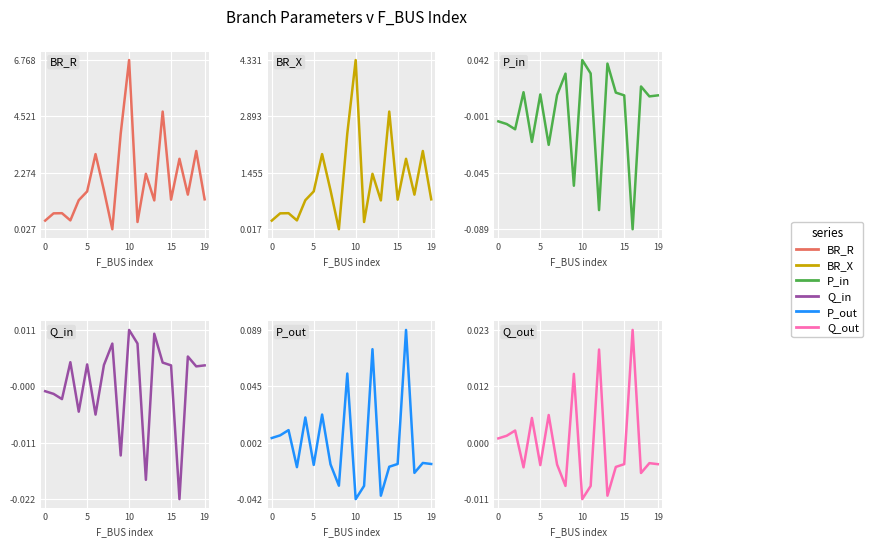

Reading right to left, extract all data points from this chart.

BR_R: 1.2	3.1	1.4	2.8	1.2	4.7	1.2	2.2	0.3	6.8	3.8	0.0	1.6	3.0	1.5	1.2	0.4	0.7	0.7	0.4
BR_X: 0.8	2.0	0.9	1.8	0.8	3.0	0.8	1.4	0.2	4.3	2.5	0.0	1.0	1.9	1.0	0.8	0.2	0.4	0.4	0.2
P_in: 0.0	0.0	0.0	-0.1	0.0	0.0	0.0	-0.1	0.0	0.0	-0.1	0.0	0.0	-0.0	0.0	-0.0	0.0	-0.0	-0.0	-0.0
Q_in: 0.0	0.0	0.0	-0.0	0.0	0.0	0.0	-0.0	0.0	0.0	-0.0	0.0	0.0	-0.0	0.0	-0.0	0.0	-0.0	-0.0	-0.0
P_out: -0.0	-0.0	-0.0	0.1	-0.0	-0.0	-0.0	0.1	-0.0	-0.0	0.1	-0.0	-0.0	0.0	-0.0	0.0	-0.0	0.0	0.0	0.0
Q_out: -0.0	-0.0	-0.0	0.0	-0.0	-0.0	-0.0	0.0	-0.0	-0.0	0.0	-0.0	-0.0	0.0	-0.0	0.0	-0.0	0.0	0.0	0.0